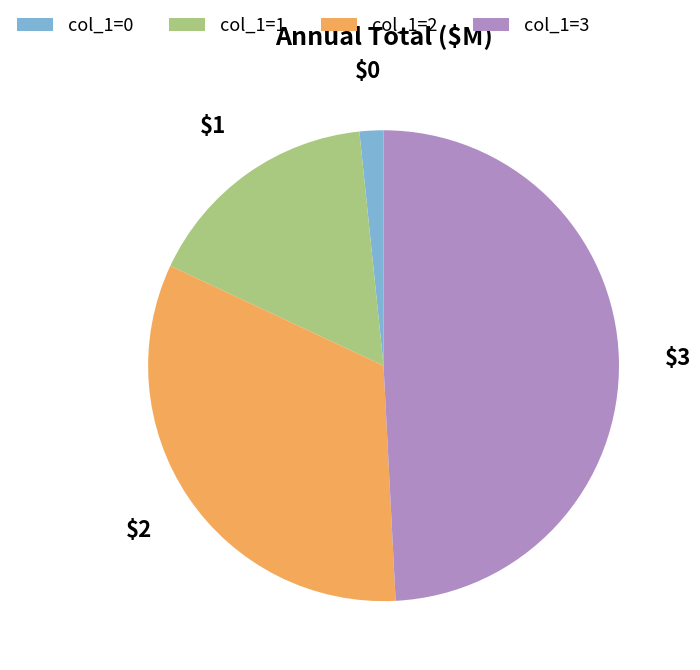

Do col_1=0 and col_1=1 together represent more than half of the pie?

No